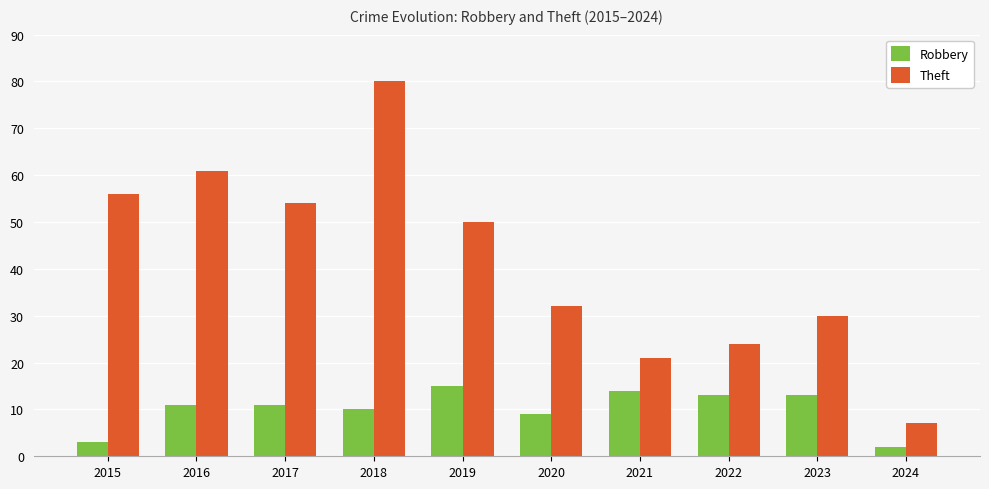

At 2019, list the series in order from largest to smallest.

Theft, Robbery